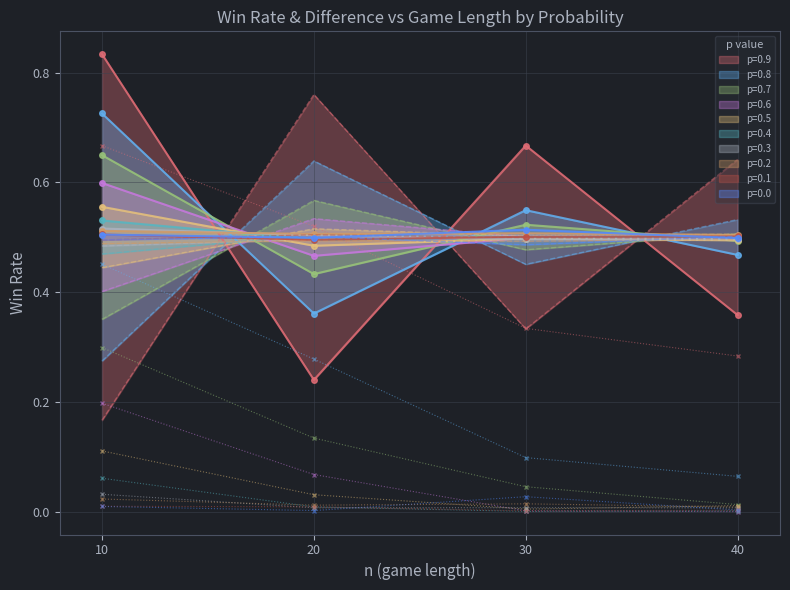

In p2 win rate, how many points are higher than both neighbors (excluding endpoints)?

8